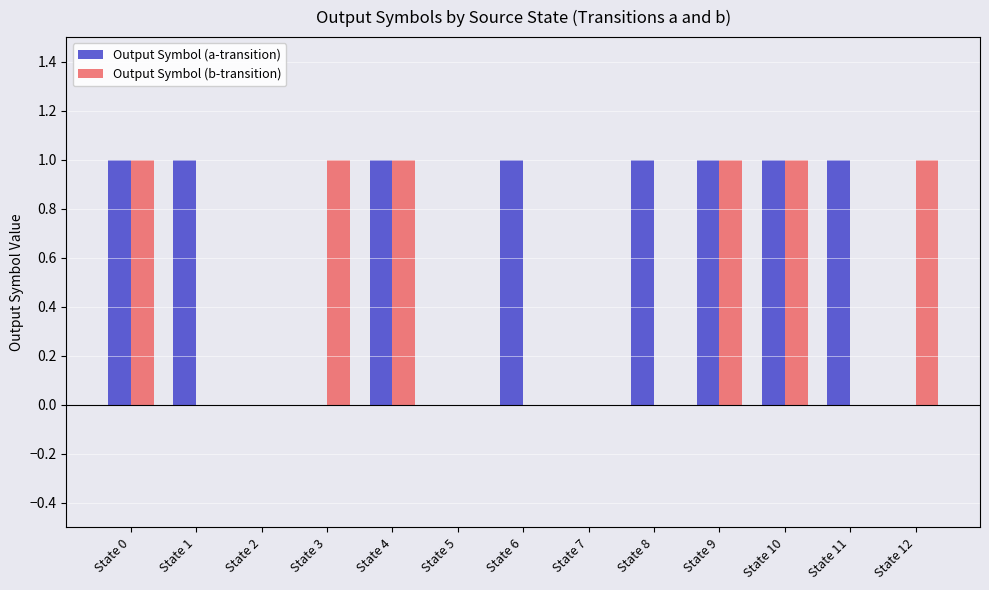

Reading left to right, extract all data points from this chart.

Output Symbol (a-transition): State 0=1	State 1=1	State 2=0	State 3=0	State 4=1	State 5=0	State 6=1	State 7=0	State 8=1	State 9=1	State 10=1	State 11=1	State 12=0
Output Symbol (b-transition): State 0=1	State 1=0	State 2=0	State 3=1	State 4=1	State 5=0	State 6=0	State 7=0	State 8=0	State 9=1	State 10=1	State 11=0	State 12=1